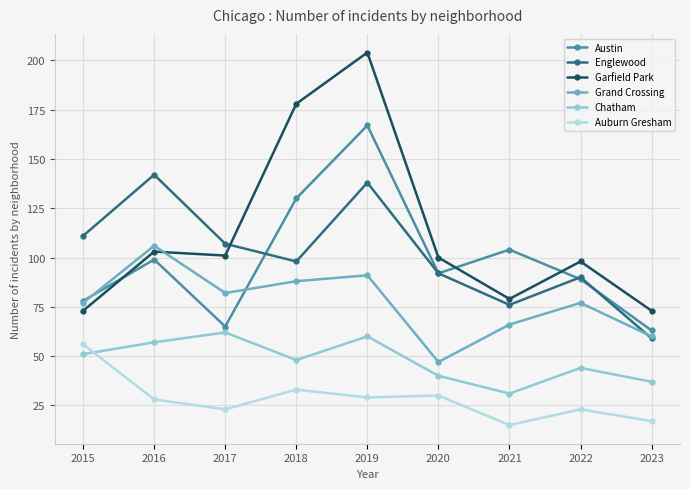

True or false: Auburn Gresham and Englewood intersect in this chart.

False